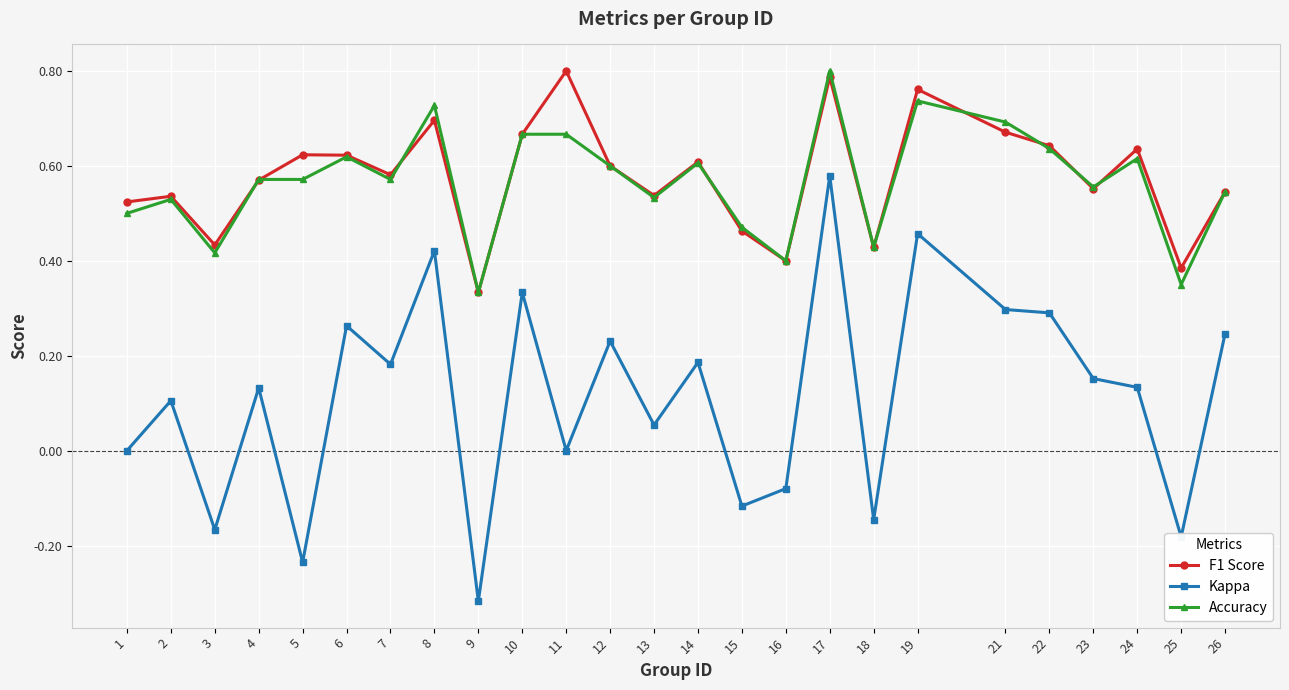

How many series are shown in this chart?

3